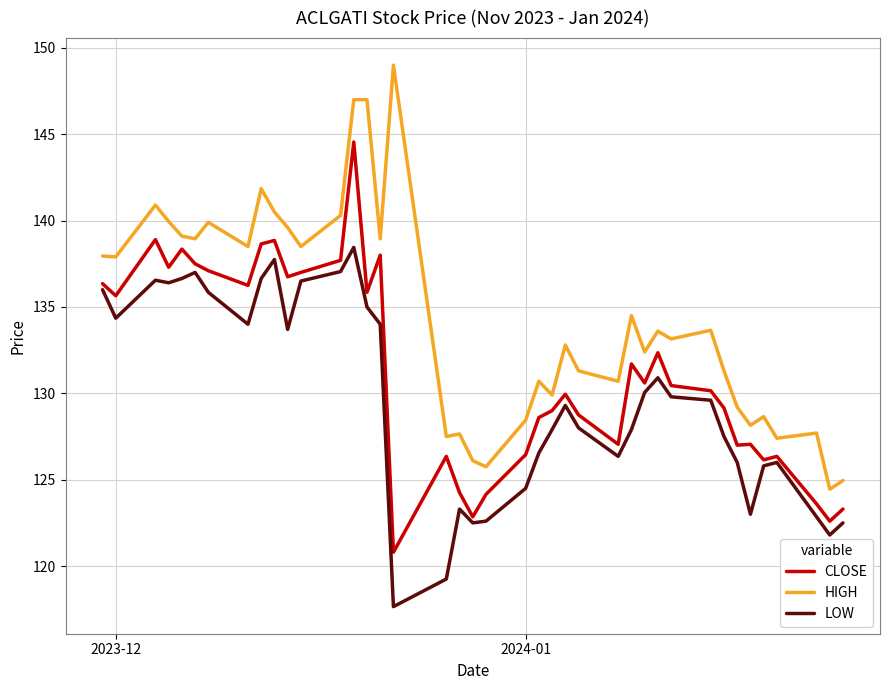

Which series has the largest total across all categories?

HIGH